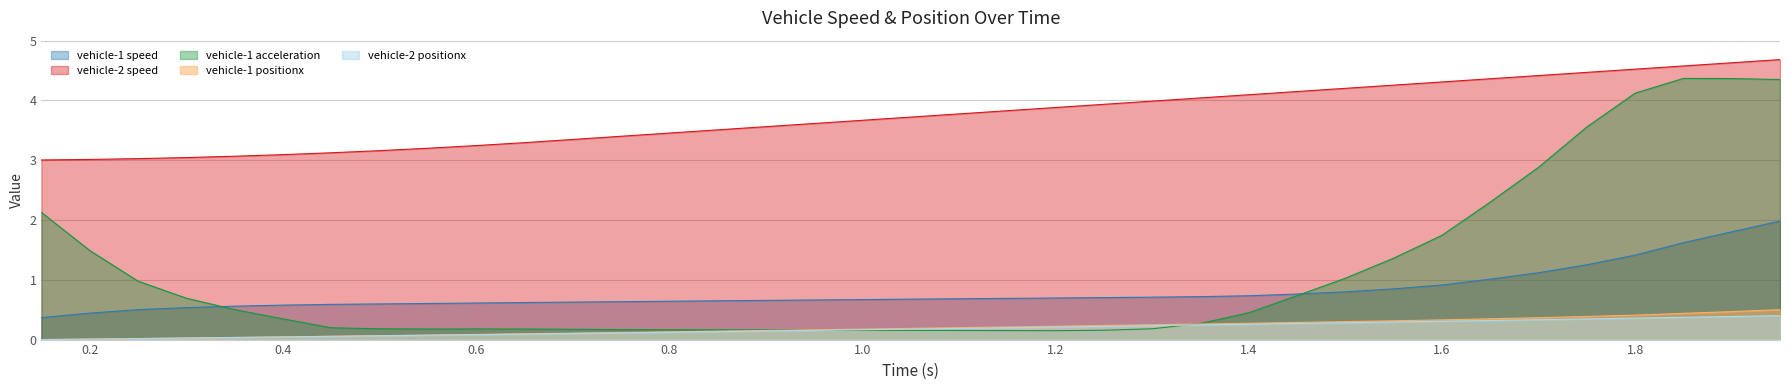

Reading left to right, what are all the values shown in this chart?

vehicle-1 speed: 0.4	0.4	0.5	0.5	0.6	0.6	0.6	0.6	0.6	0.6	0.6	0.6	0.6	0.6	0.6	0.7	0.7	0.7	0.7	0.7	0.7	0.7	0.7	0.7	0.7	0.7	0.8	0.8	0.8	0.9	1.0	1.1	1.3	1.4	1.6	1.8	2.0
vehicle-2 speed: 3.0	3.0	3.0	3.0	3.1	3.1	3.1	3.2	3.2	3.2	3.3	3.3	3.4	3.5	3.5	3.6	3.6	3.7	3.7	3.8	3.8	3.9	3.9	4.0	4.0	4.1	4.1	4.2	4.3	4.3	4.4	4.4	4.5	4.5	4.6	4.6	4.7
vehicle-1 positionx: 0.0	0.0	0.0	0.0	0.0	0.0	0.1	0.1	0.1	0.1	0.1	0.1	0.1	0.1	0.1	0.2	0.2	0.2	0.2	0.2	0.2	0.2	0.2	0.2	0.3	0.3	0.3	0.3	0.3	0.3	0.3	0.4	0.4	0.4	0.4	0.5	0.5
vehicle-2 positionx: 0.0	0.0	0.0	0.0	0.0	0.0	0.1	0.1	0.1	0.1	0.1	0.1	0.1	0.1	0.1	0.1	0.2	0.2	0.2	0.2	0.2	0.2	0.2	0.2	0.2	0.3	0.3	0.3	0.3	0.3	0.3	0.3	0.3	0.4	0.4	0.4	0.4
vehicle-1 acceleration: 2.1	1.5	1.0	0.7	0.5	0.3	0.2	0.2	0.2	0.2	0.2	0.2	0.2	0.2	0.2	0.2	0.2	0.2	0.2	0.2	0.2	0.1	0.2	0.2	0.3	0.4	0.7	1.0	1.4	1.7	2.3	2.9	3.6	4.1	4.4	4.4	4.3